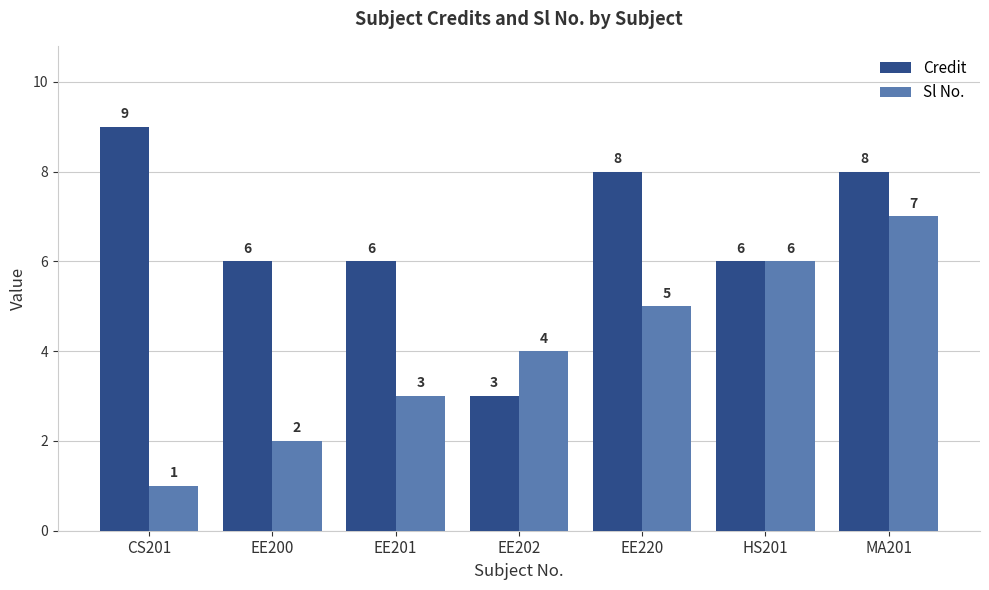

What is the lowest value of the Sl No. series?

1